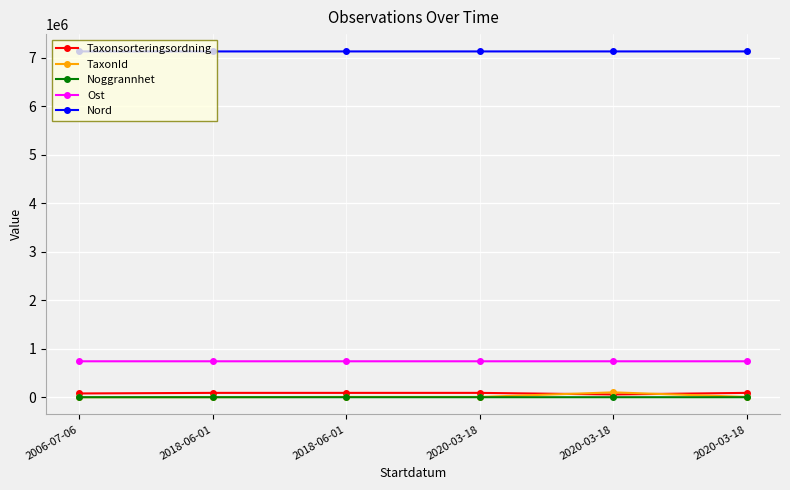

What are all the series names shown in the legend?

Taxonsorteringsordning, TaxonId, Noggrannhet, Ost, Nord